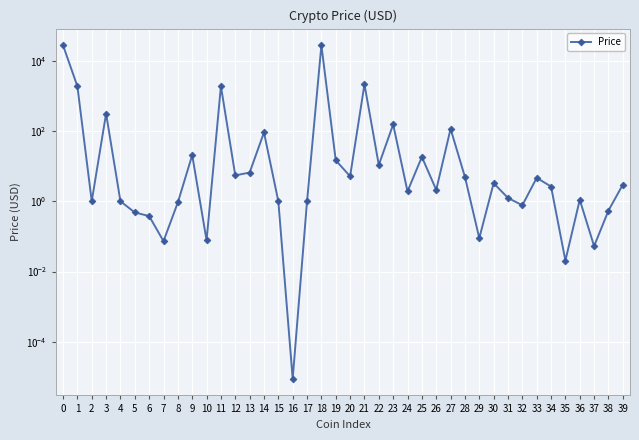

What is the sum of all values?

62886.2